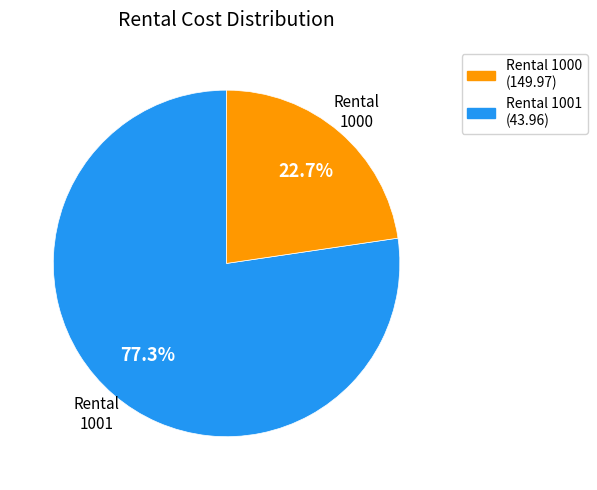

Rank the categories by value from lowest to highest.

1001, 1000